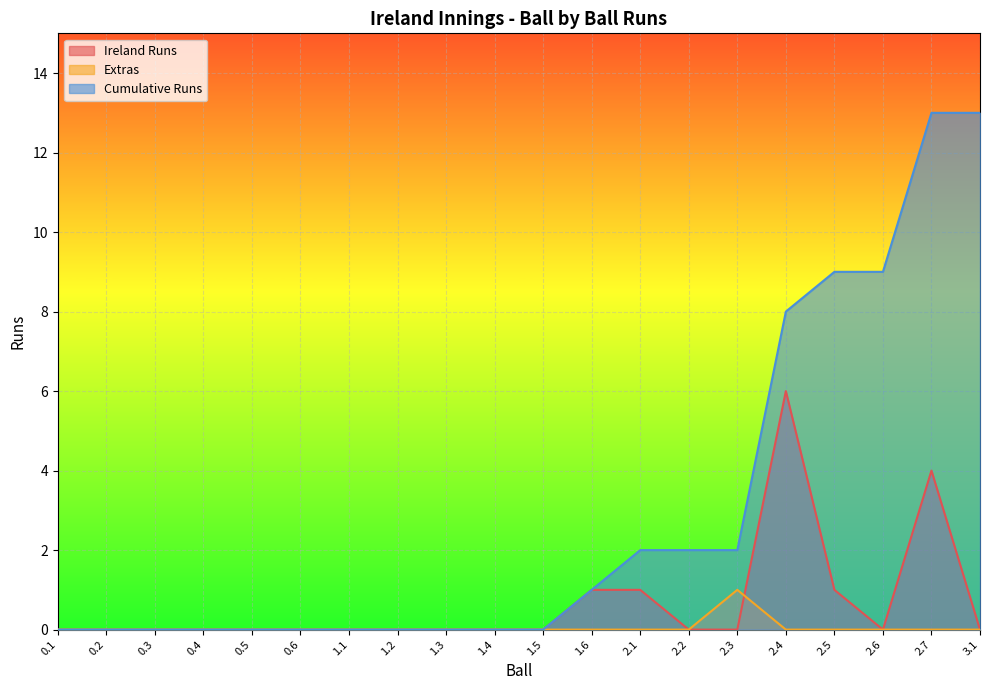

What are all the series names shown in the legend?

Ireland Runs, Extras, Cumulative Runs